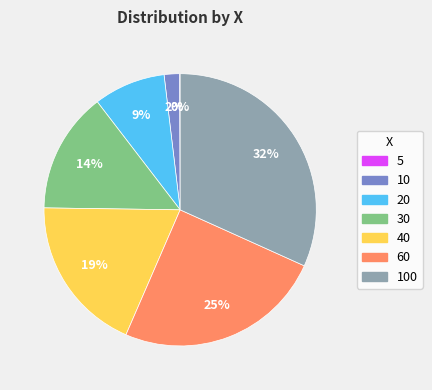

To the nearest percent, what is the difference between the largest and smallest slice percentages?

32%